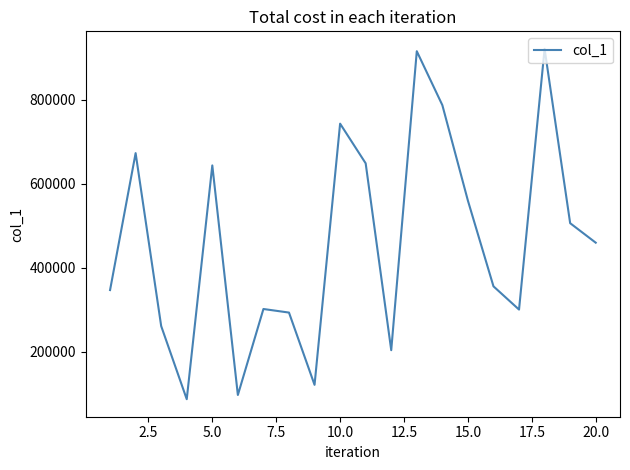

What is the difference between the maximum and minimum values?

834194